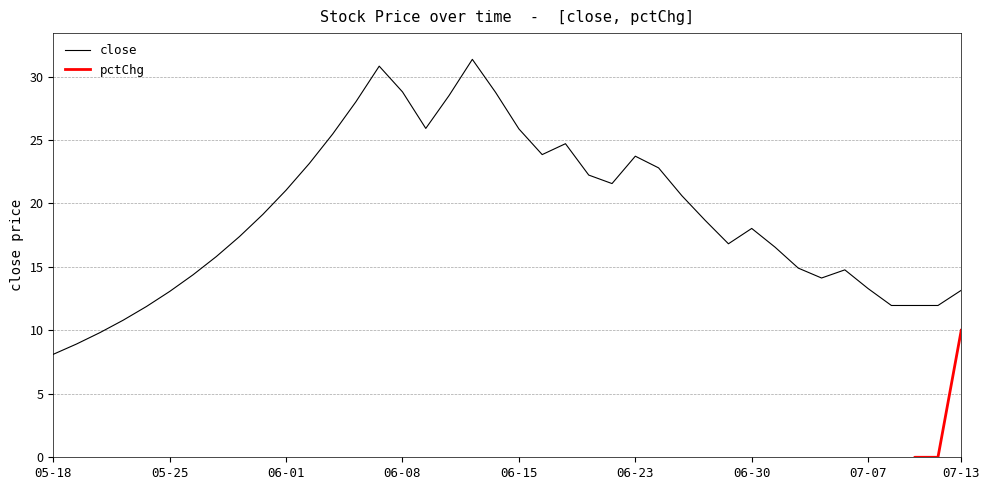

Does the chart display data point markers on the line(s)?

No